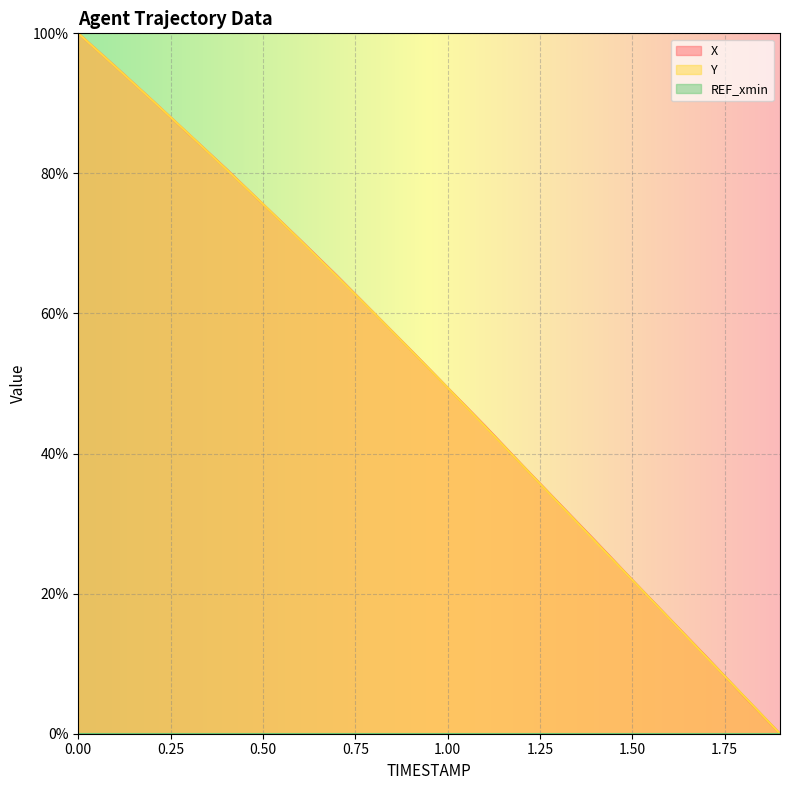

At which label is X closest to 50?

1.00